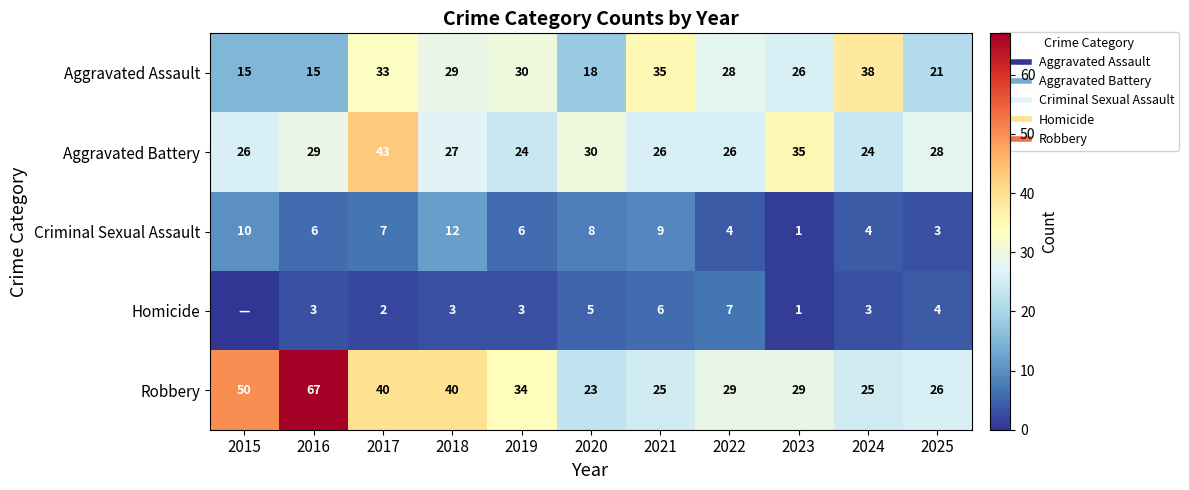

At 2020, list the series in order from smallest to largest.

Homicide, Criminal Sexual Assault, Aggravated Assault, Robbery, Aggravated Battery